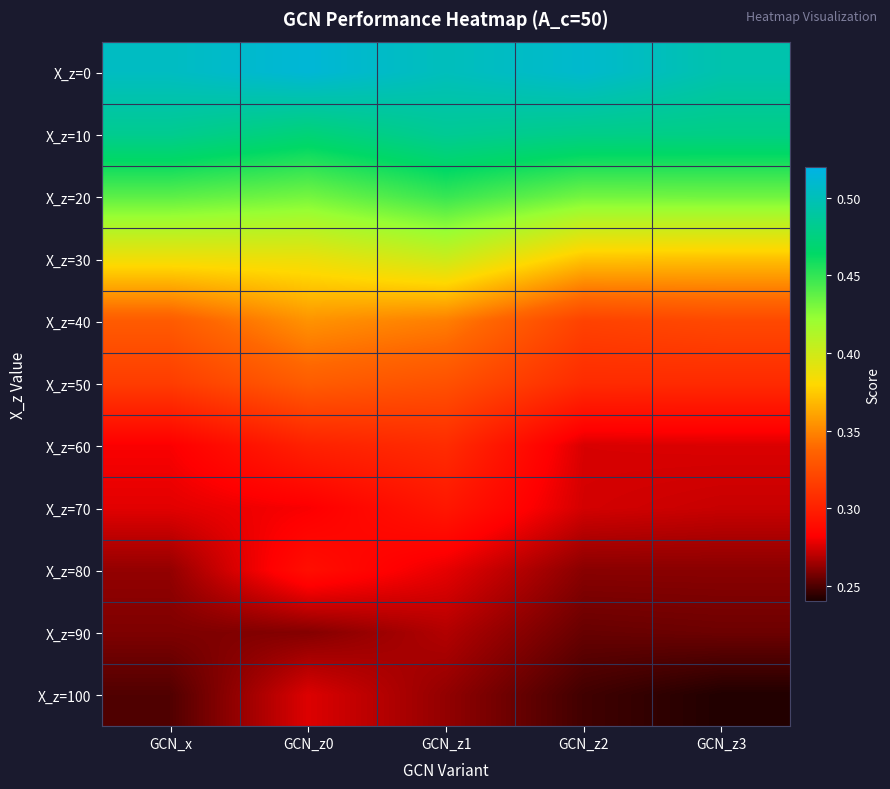

Between GCN_z3 and GCN_z2, which is larger?

GCN_z2